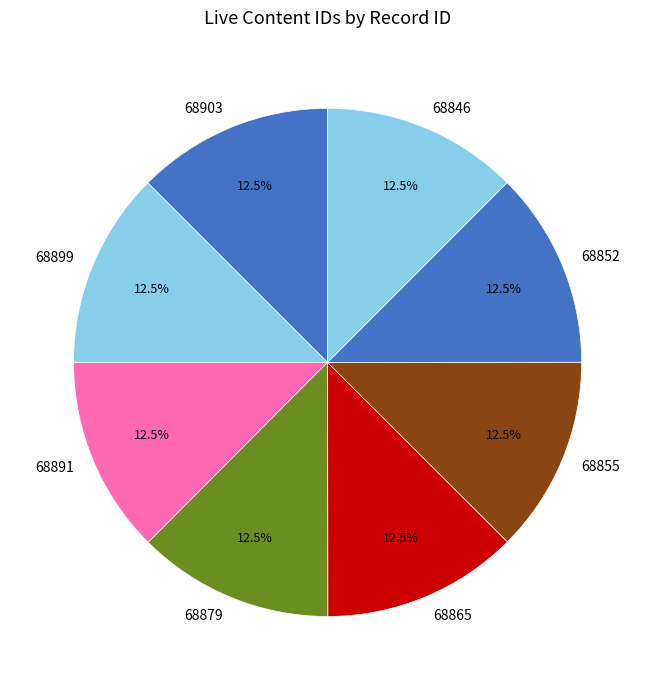

Is 68855 the majority of the pie?

No